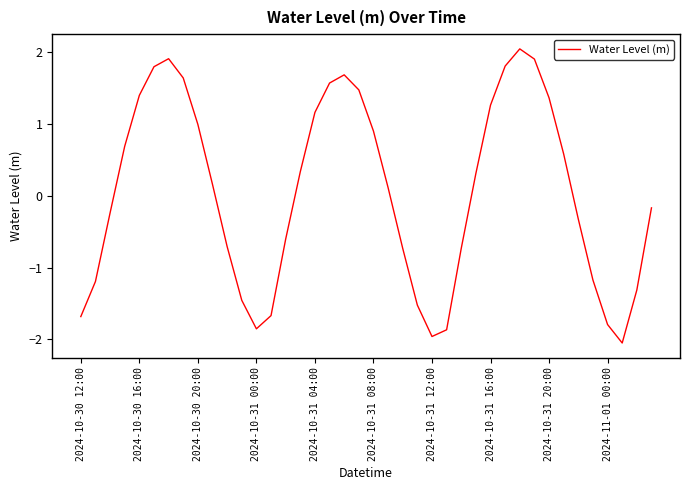

How many positive values are there?

21